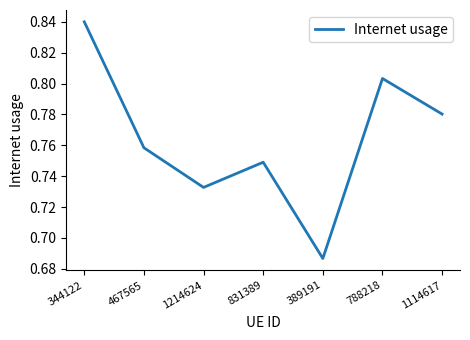

Which label corresponds to the largest value in the chart?

344122